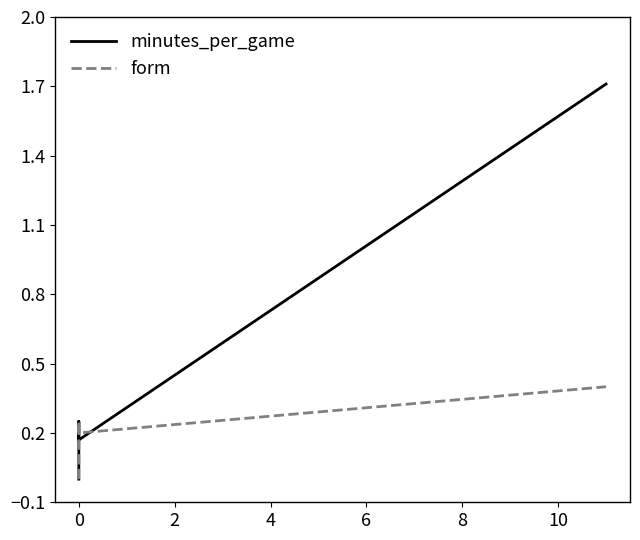

What is the average value of the form series?

0.1